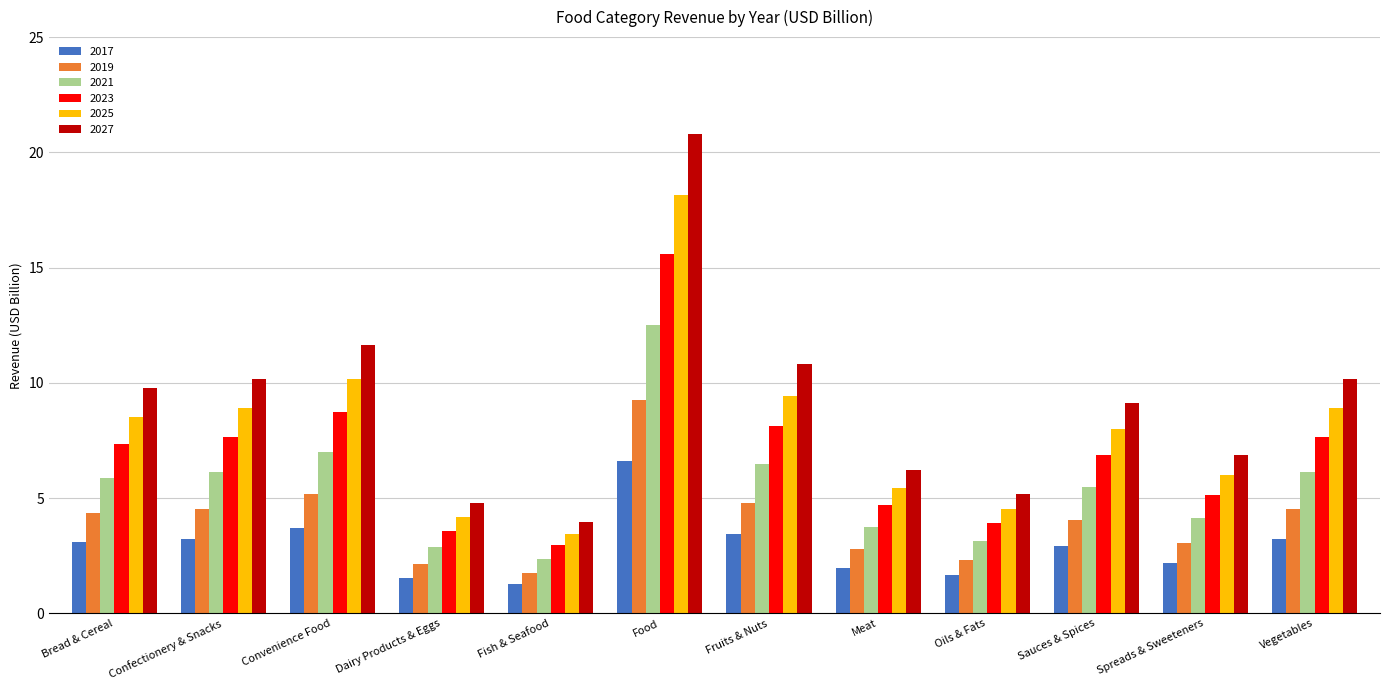

Which series has the largest range (max minus min)?

2027